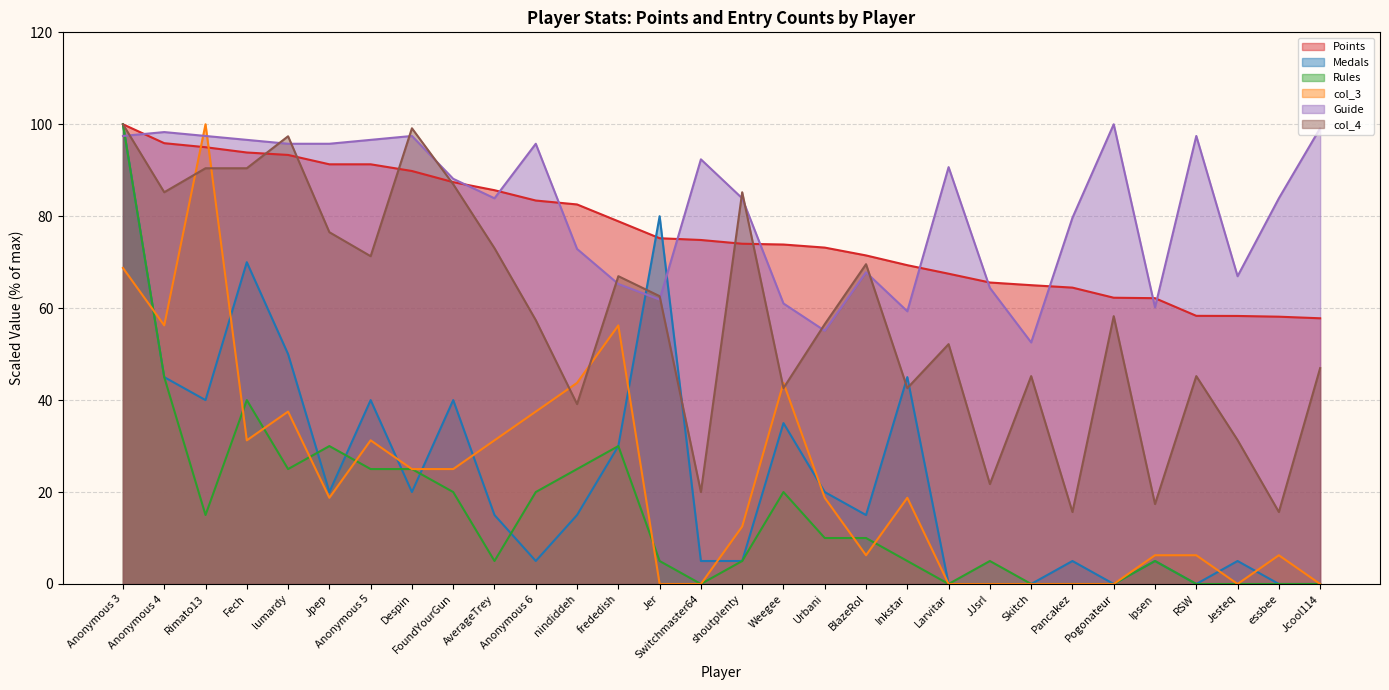

True or false: Rules and Points cross at least once.

False